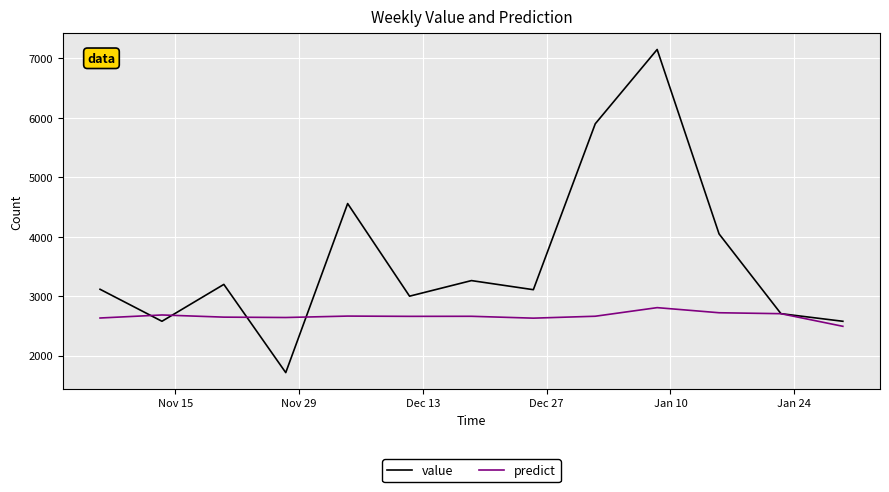

What is the sum of all predict values?

34628.0